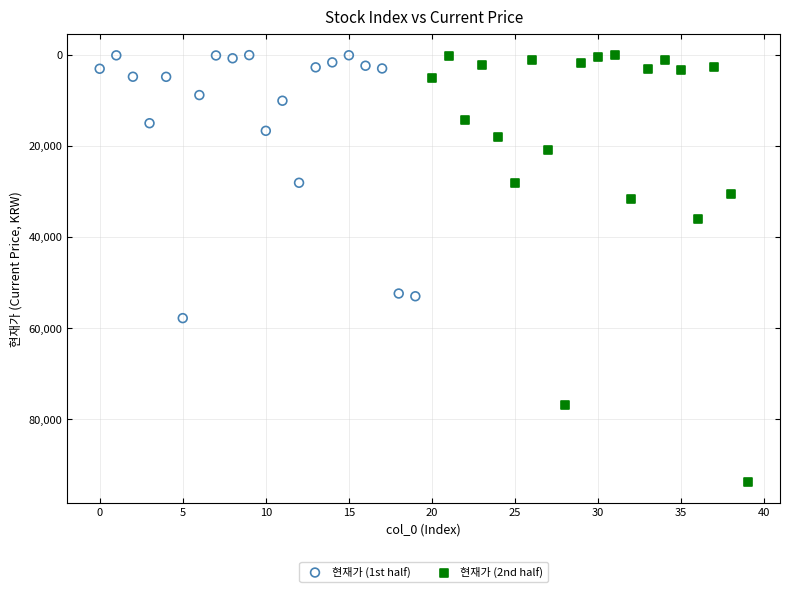

What are all the series names shown in the legend?

현재가 (1st half), 현재가 (2nd half)